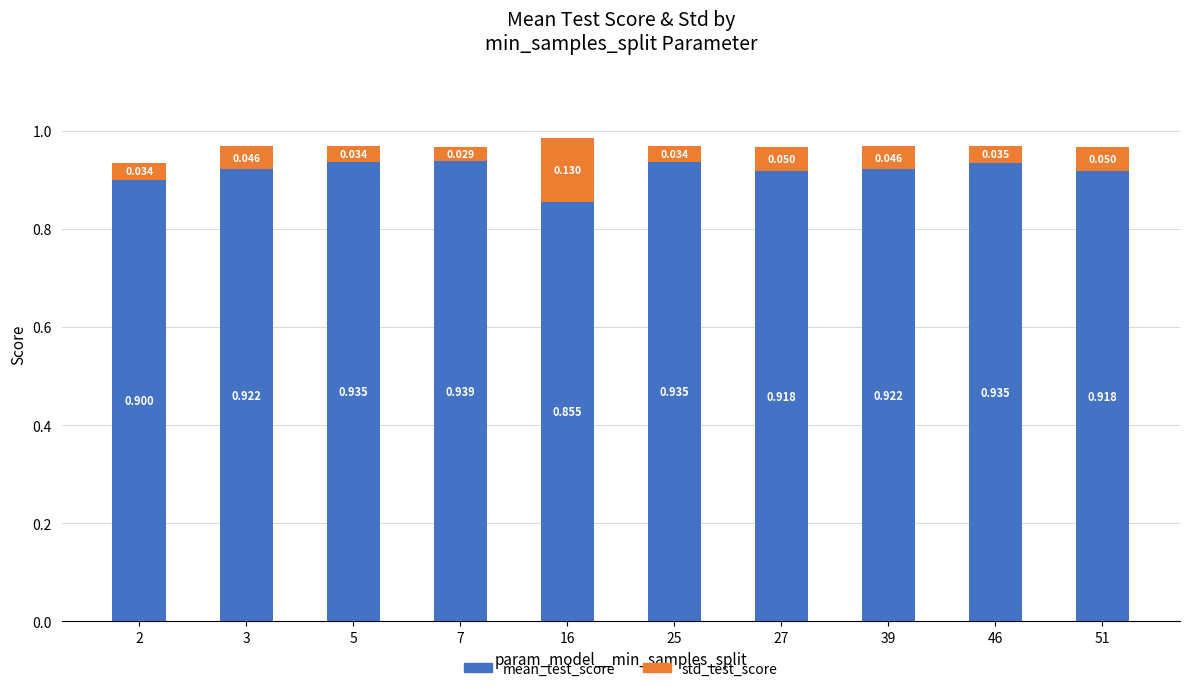

Rank the series by their average value, from highest to lowest.

mean_test_score, std_test_score